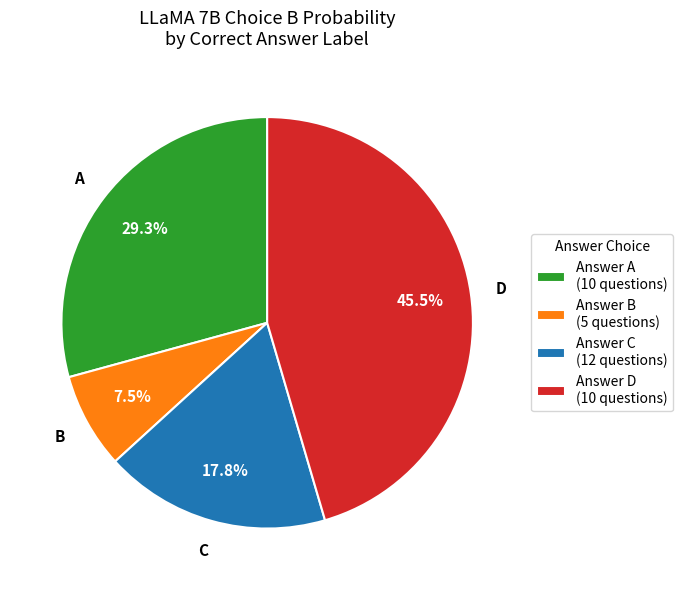

What percentage do Answer B (5 questions) and Answer A (10 questions) together represent?

36.8%